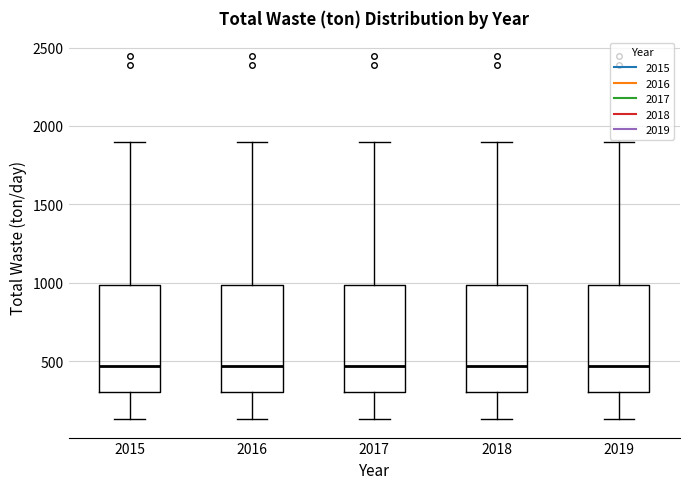

Where does the lower whisker of the box at x = 2018 end on the y-axis? The values are not printed on the chart, so give them approximately, as read against the axis.

150